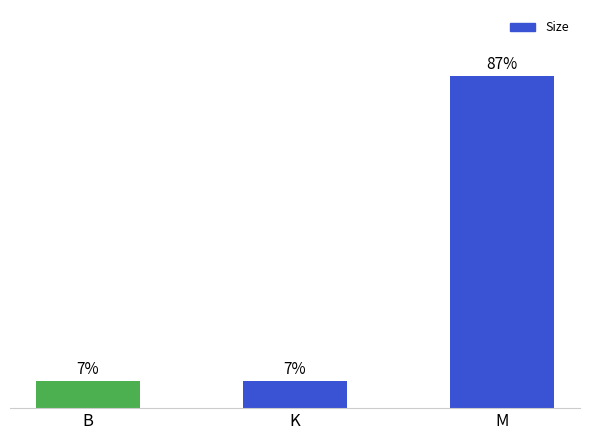

Which label corresponds to the largest value in the chart?

M